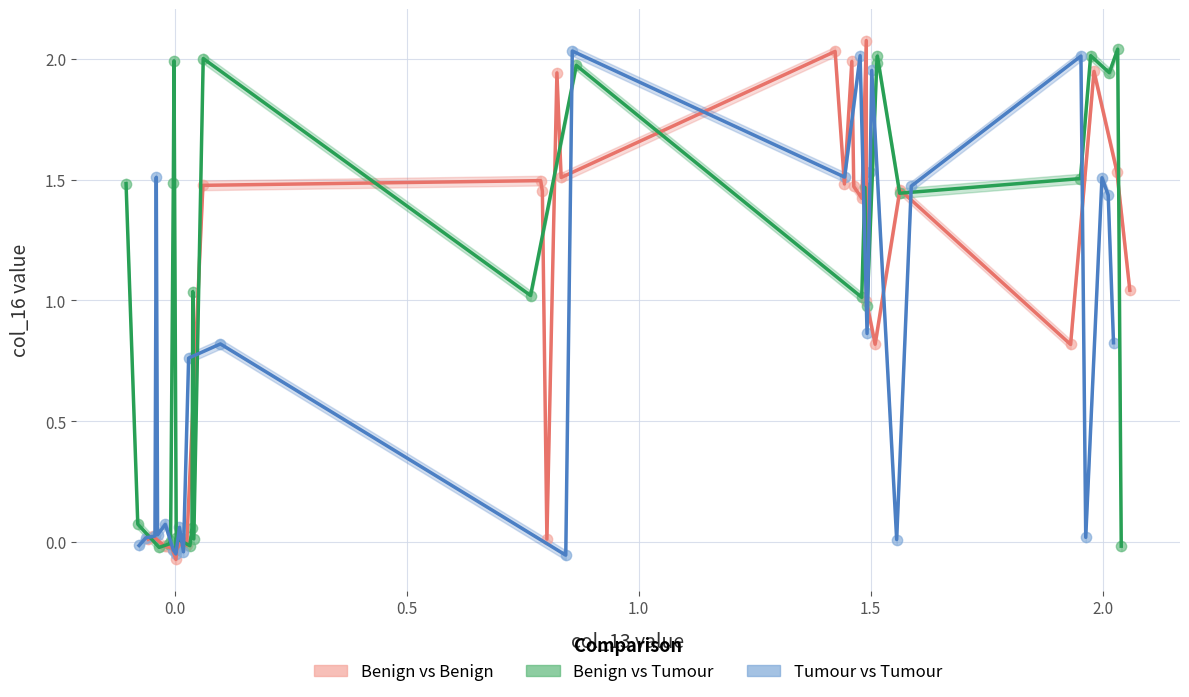

What are all the series names shown in the legend?

Benign vs Benign, Benign vs Tumour, Tumour vs Tumour